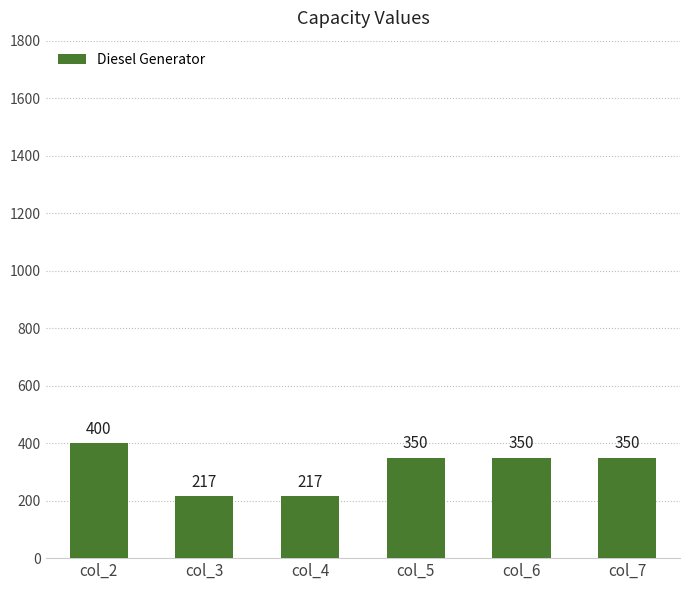

Count the number of categories in the chart.

6